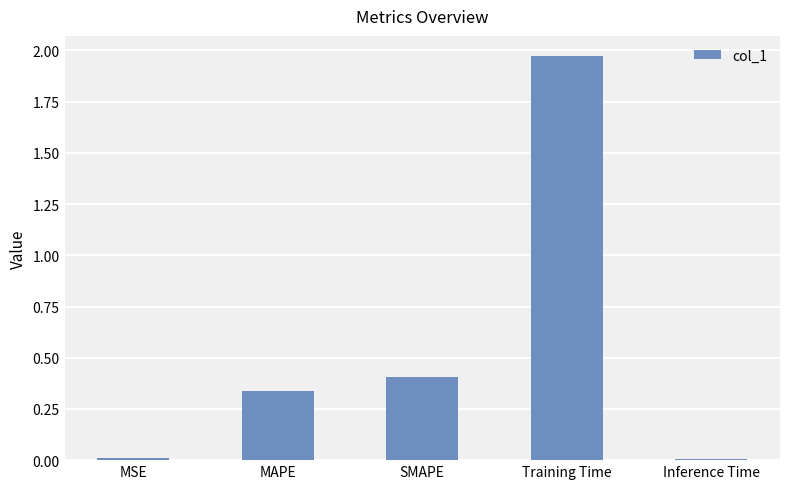

Count the number of data series in this chart.

1